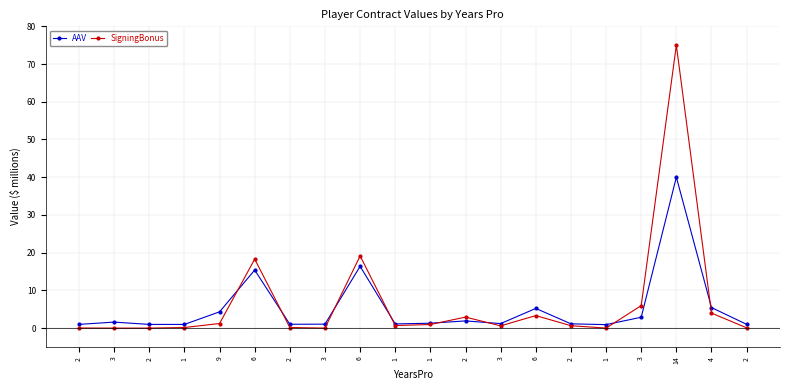

Which category has the lowest value across all series?

3